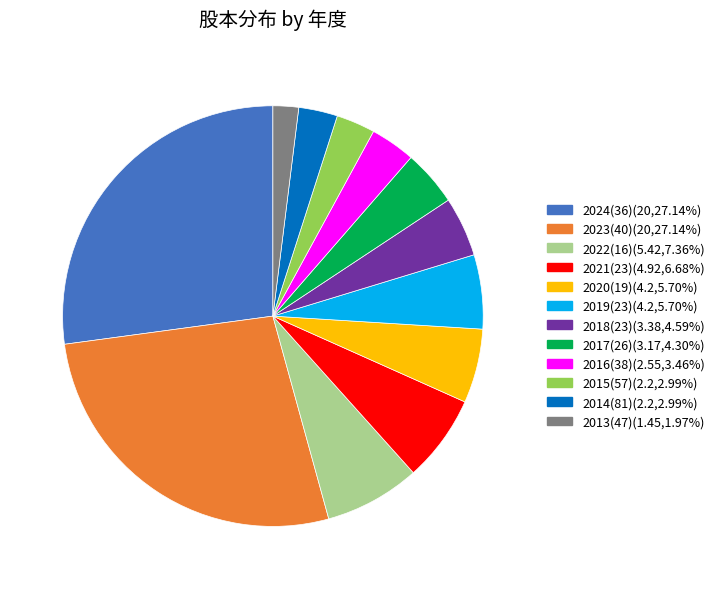

Approximately how many times larger is the value at 2016(38)(2.55,3.46%) compared to 2015(57)(2.2,2.99%)?

1.2